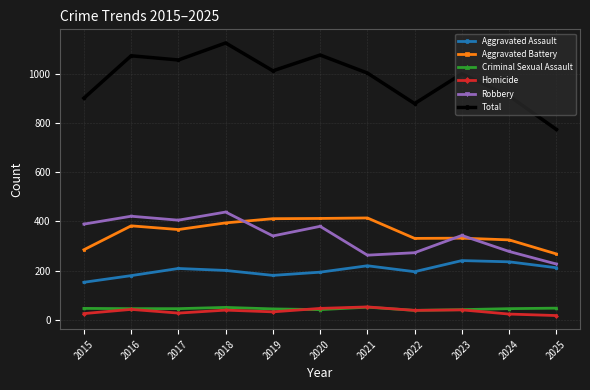

What value does the Homicide series have at 2018?

40